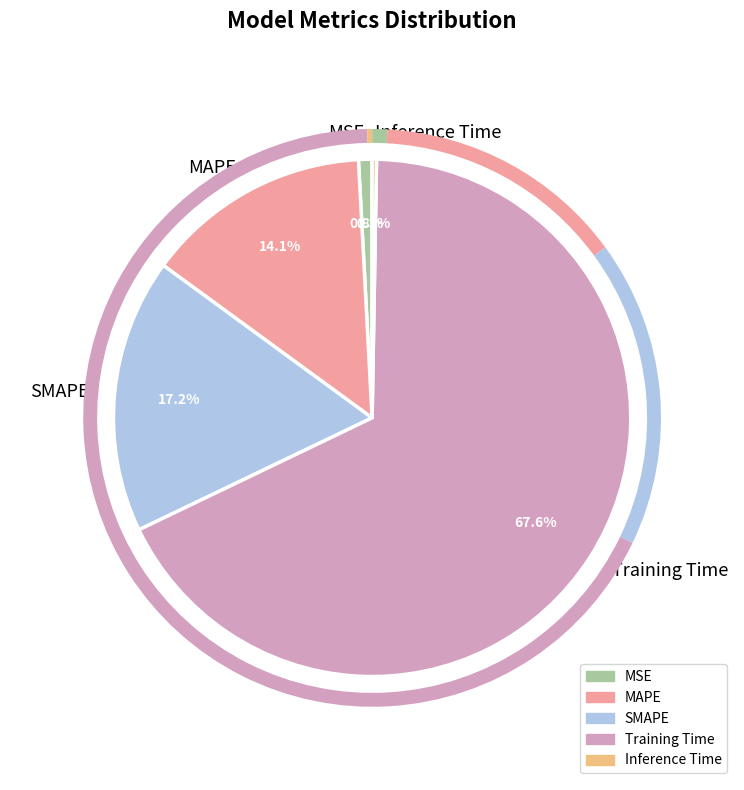

Which category has the biggest portion of the pie?

Training Time